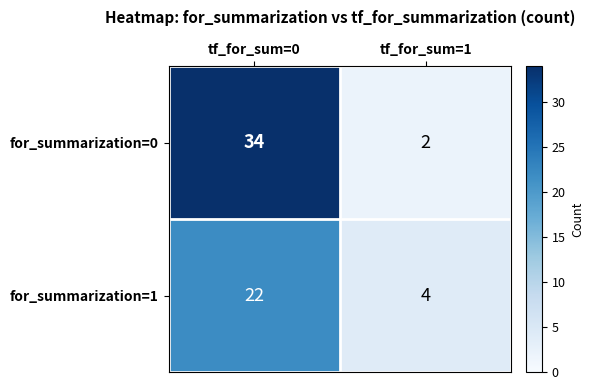

Reading left to right, extract all data points from this chart.

for_summarization=0: 34	2
for_summarization=1: 22	4